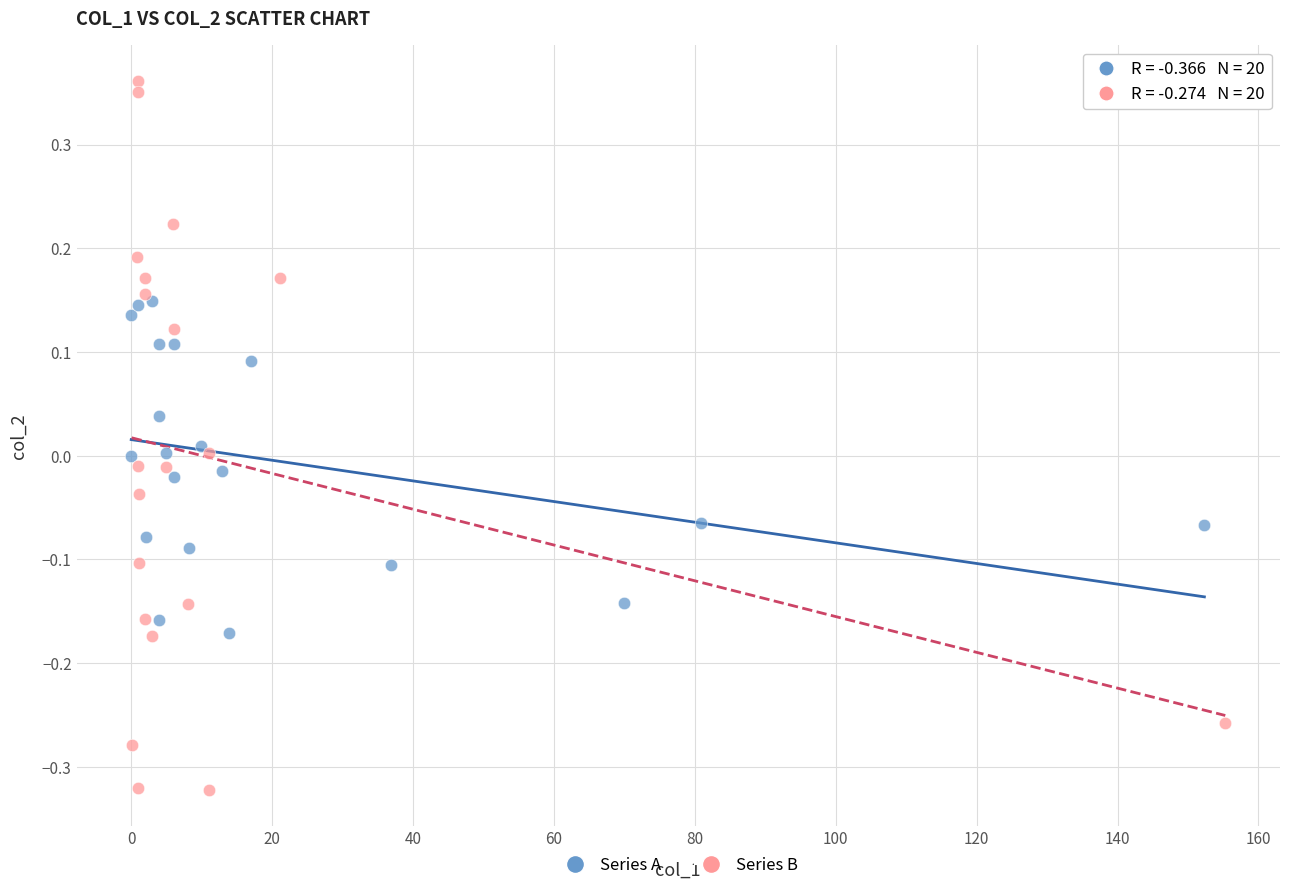

Which series contains the lowest Y value?

Series B